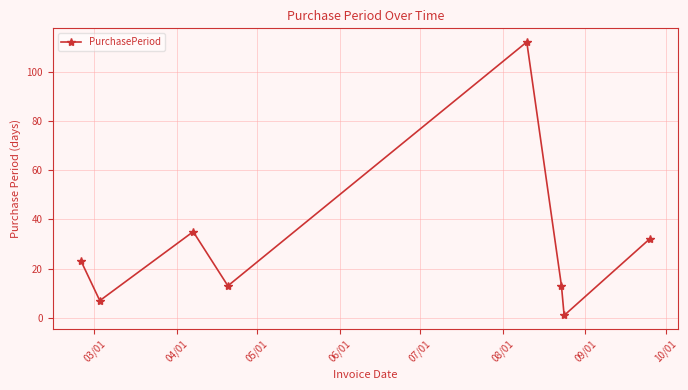

What is the value of the 3rd point from the left?

35